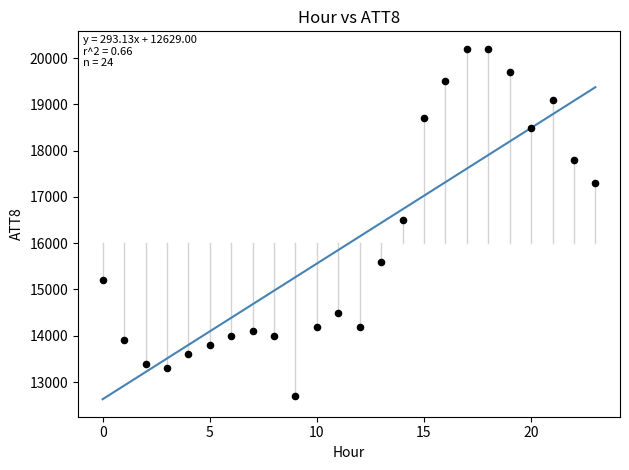

What is the range of Y values (max minus min)?

7500